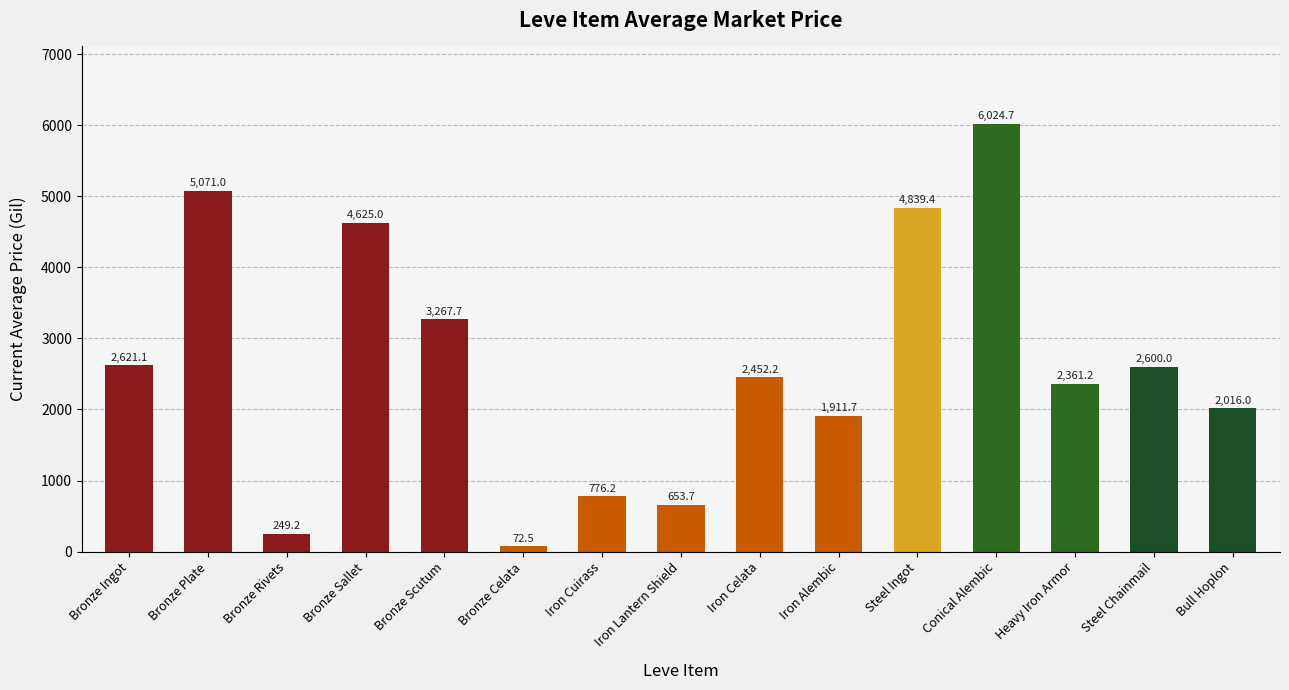

How many categories are shown in the chart?

15